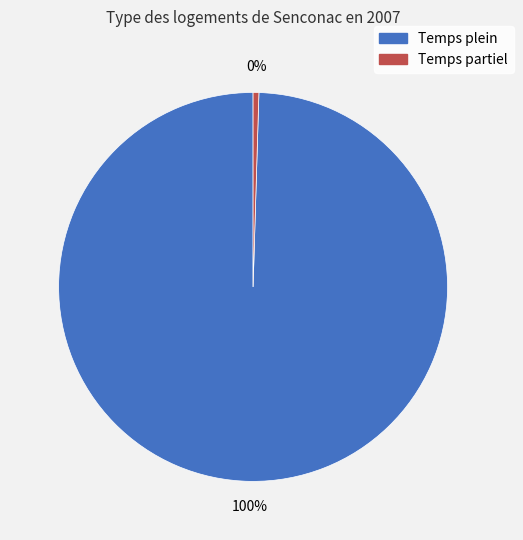

What is the largest slice in the pie chart?

Temps plein